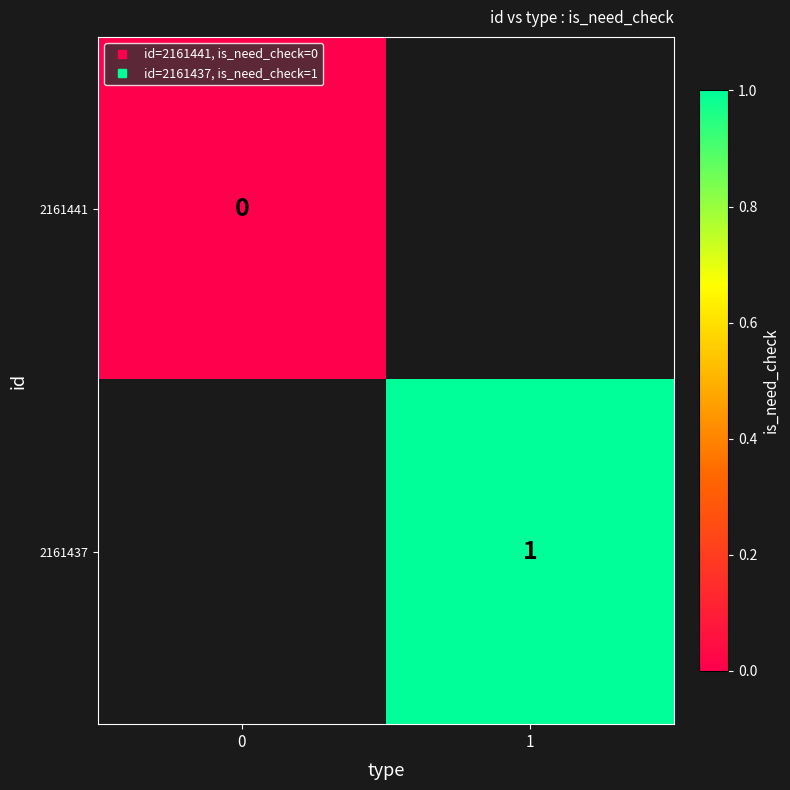

How many categories are shown in the chart?

2